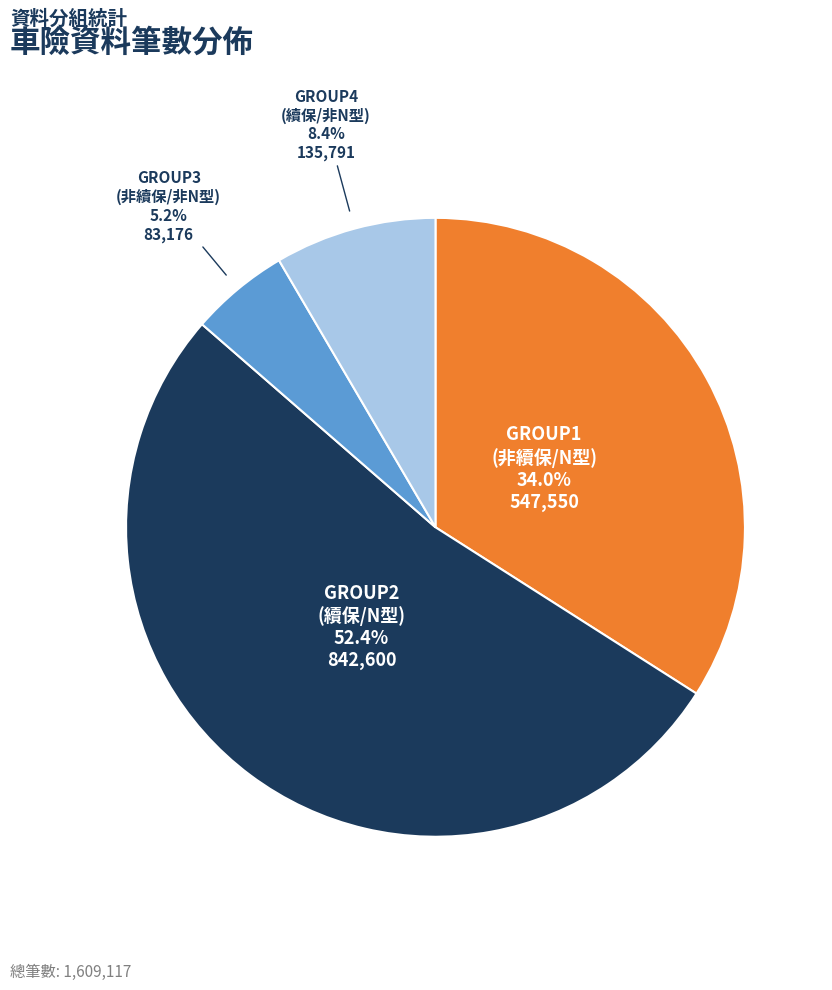

Is there any slice that represents more than half of the pie?

Yes